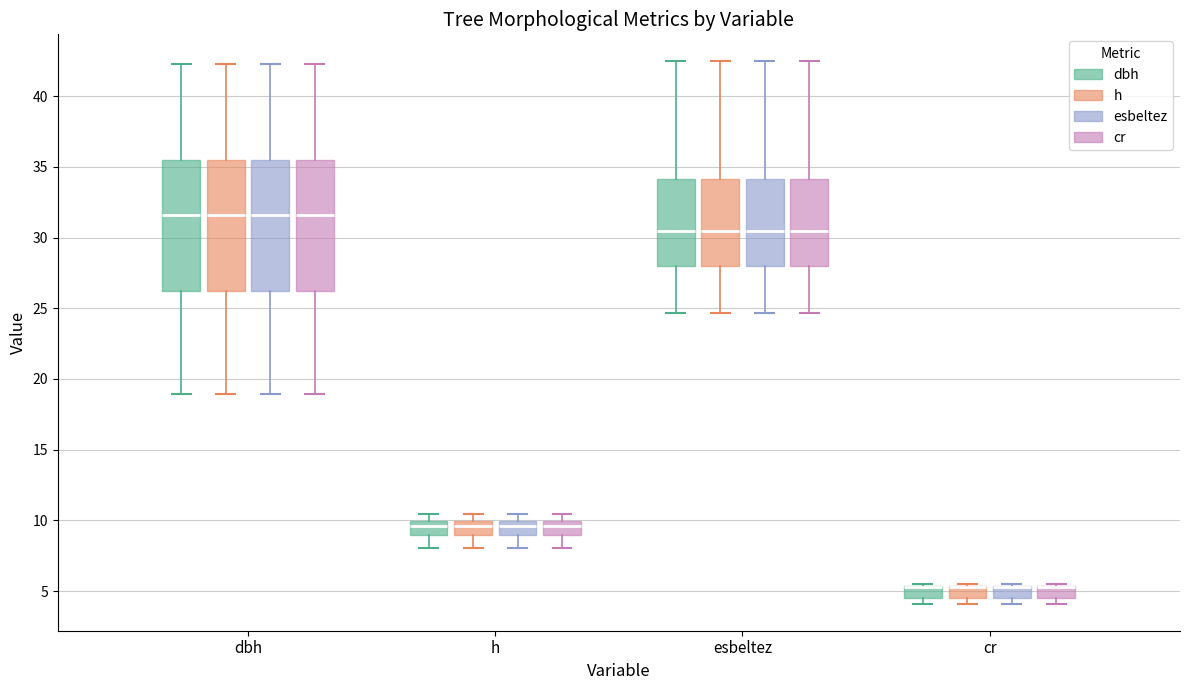

Reading left to right, read every box against the y-axis: the position of its median line, the range the box covers, and the ends of its whiskers. The values are not printed on the chart, so give them approximately, as read against the axis.

dbh (dbh): median 31.5, box 26.0 to 35.5, whiskers 19.0 to 42.5
dbh (h): median 31.5, box 26.0 to 35.5, whiskers 19.0 to 42.5
dbh (esbeltez): median 31.5, box 26.0 to 35.5, whiskers 19.0 to 42.5
dbh (cr): median 31.5, box 26.0 to 35.5, whiskers 19.0 to 42.5
h (dbh): median 9.5, box 9.0 to 10.0, whiskers 8.0 to 10.5
h (h): median 9.5, box 9.0 to 10.0, whiskers 8.0 to 10.5
h (esbeltez): median 9.5, box 9.0 to 10.0, whiskers 8.0 to 10.5
h (cr): median 9.5, box 9.0 to 10.0, whiskers 8.0 to 10.5
esbeltez (dbh): median 30.5, box 28.0 to 34.0, whiskers 24.5 to 42.5
esbeltez (h): median 30.5, box 28.0 to 34.0, whiskers 24.5 to 42.5
esbeltez (esbeltez): median 30.5, box 28.0 to 34.0, whiskers 24.5 to 42.5
esbeltez (cr): median 30.5, box 28.0 to 34.0, whiskers 24.5 to 42.5
cr (dbh): median 5.5 (drawn on the box's upper edge), box 4.5 to 5.5, whiskers 4.0 to 5.5
cr (h): median 5.5 (drawn on the box's upper edge), box 4.5 to 5.5, whiskers 4.0 to 5.5
cr (esbeltez): median 5.5 (drawn on the box's upper edge), box 4.5 to 5.5, whiskers 4.0 to 5.5
cr (cr): median 5.5 (drawn on the box's upper edge), box 4.5 to 5.5, whiskers 4.0 to 5.5